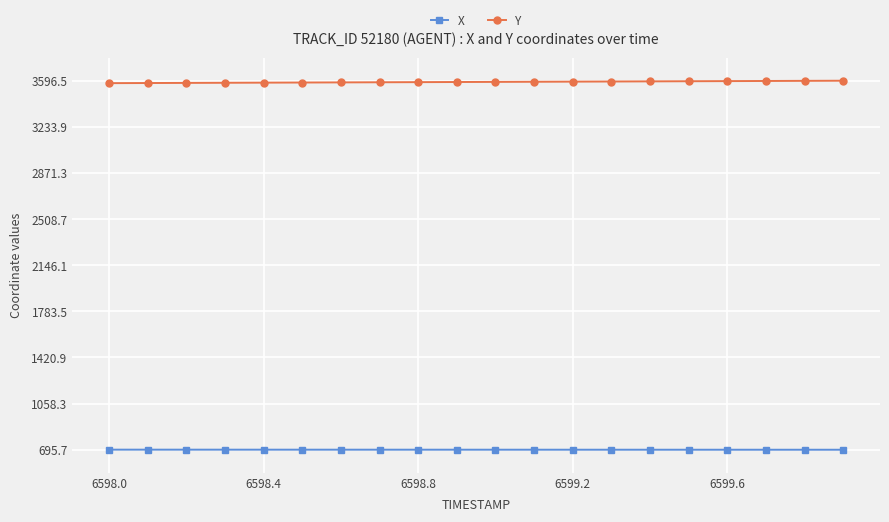

What is the value of the X point at the 18th from the left?

695.8